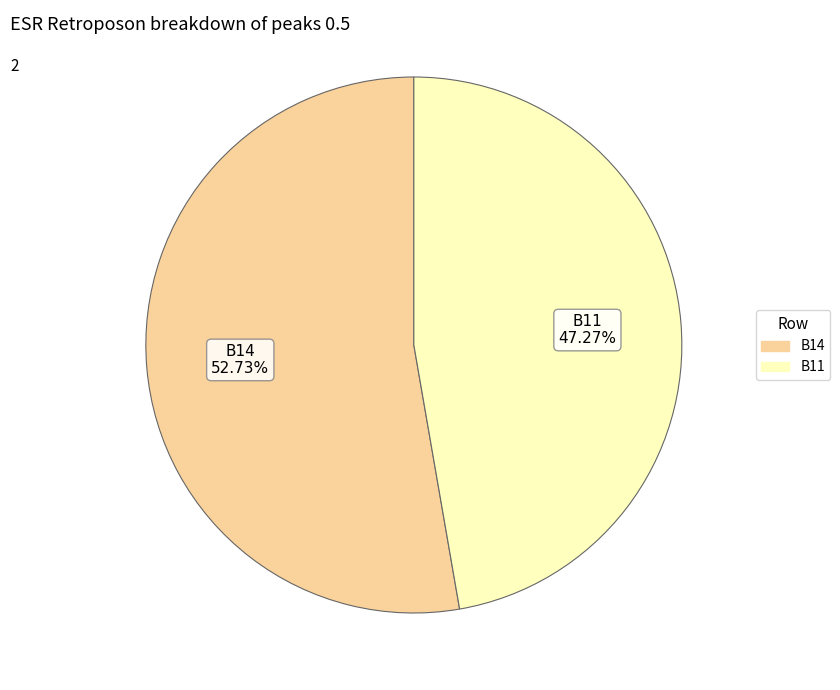

Does any single category account for the majority?

Yes